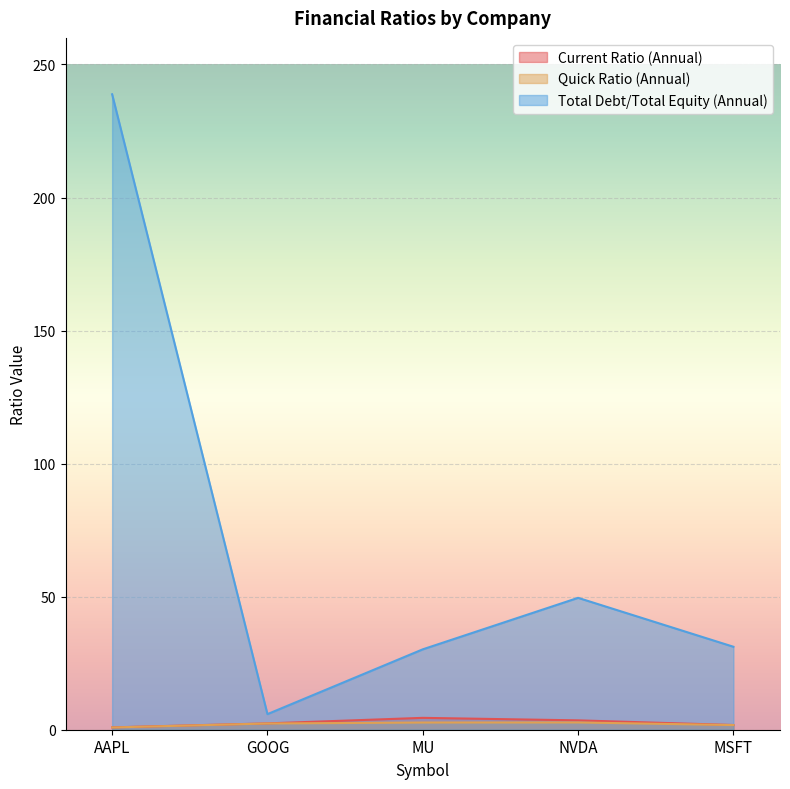

What is the greatest value displayed?

238.8